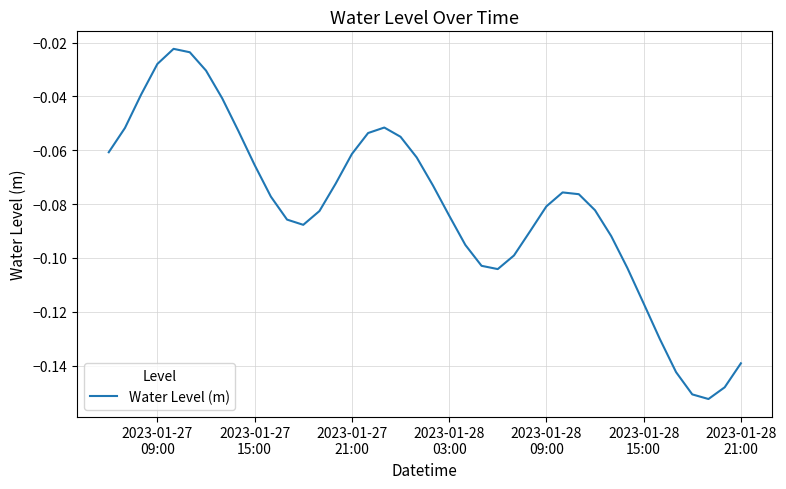

Does the chart display data point markers on the line(s)?

No